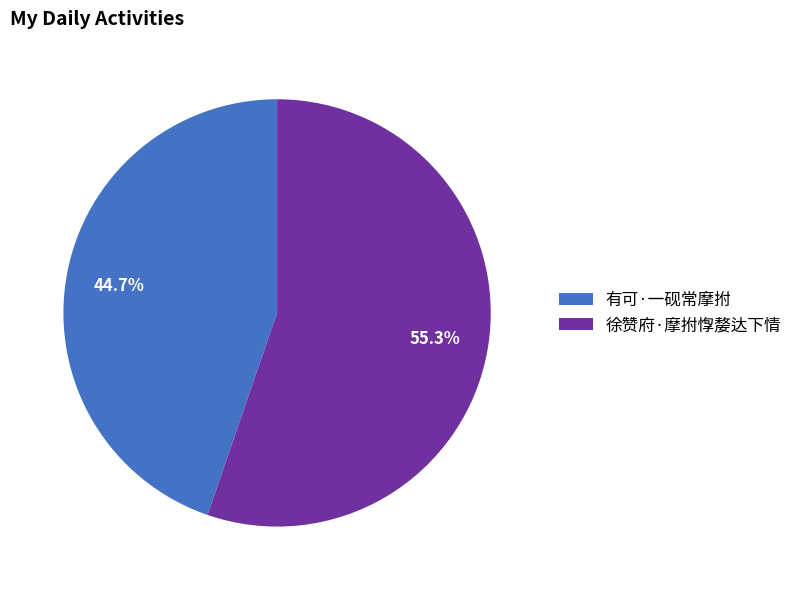

How many segments does this pie chart have?

2